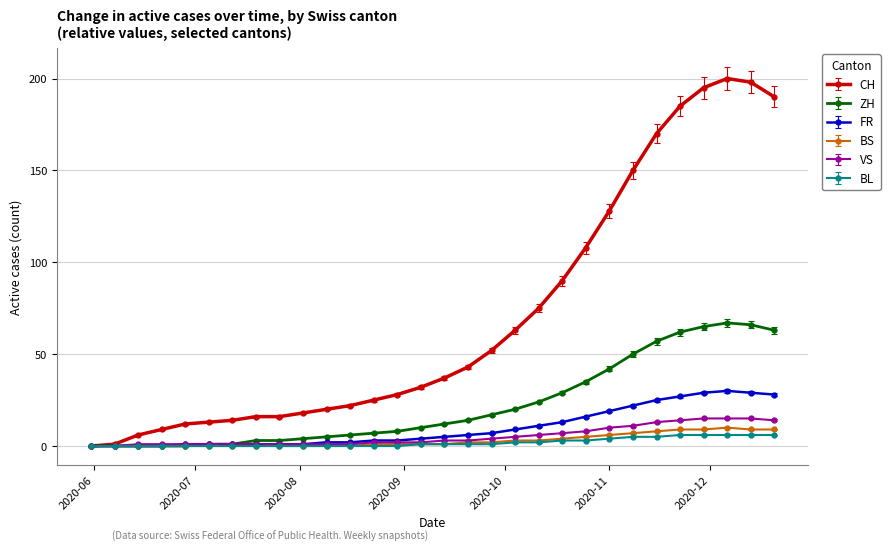

Which series has the largest range (max minus min)?

CH